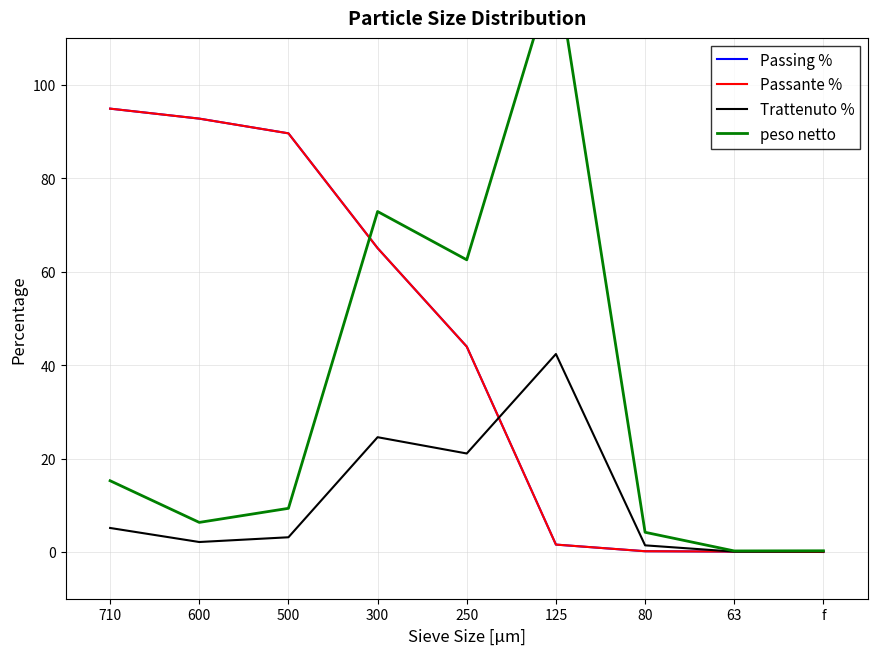

True or false: Trattenuto % and peso netto cross at least once.

False